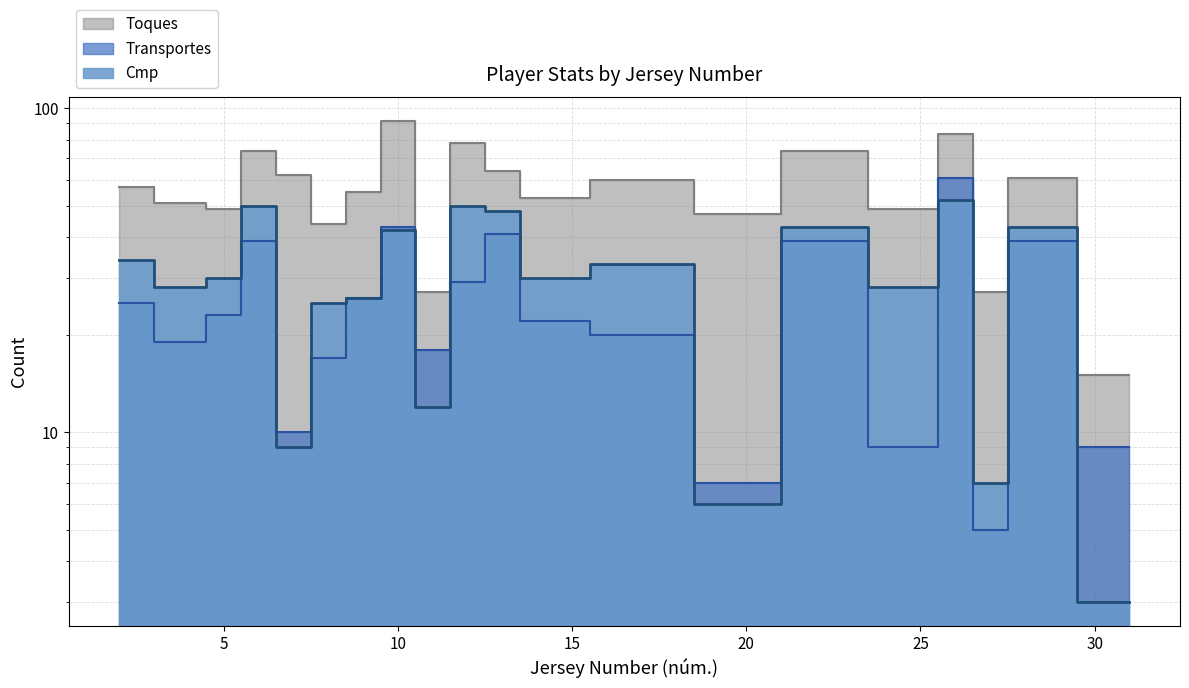

Which category has the highest value in the Cmp series?

26